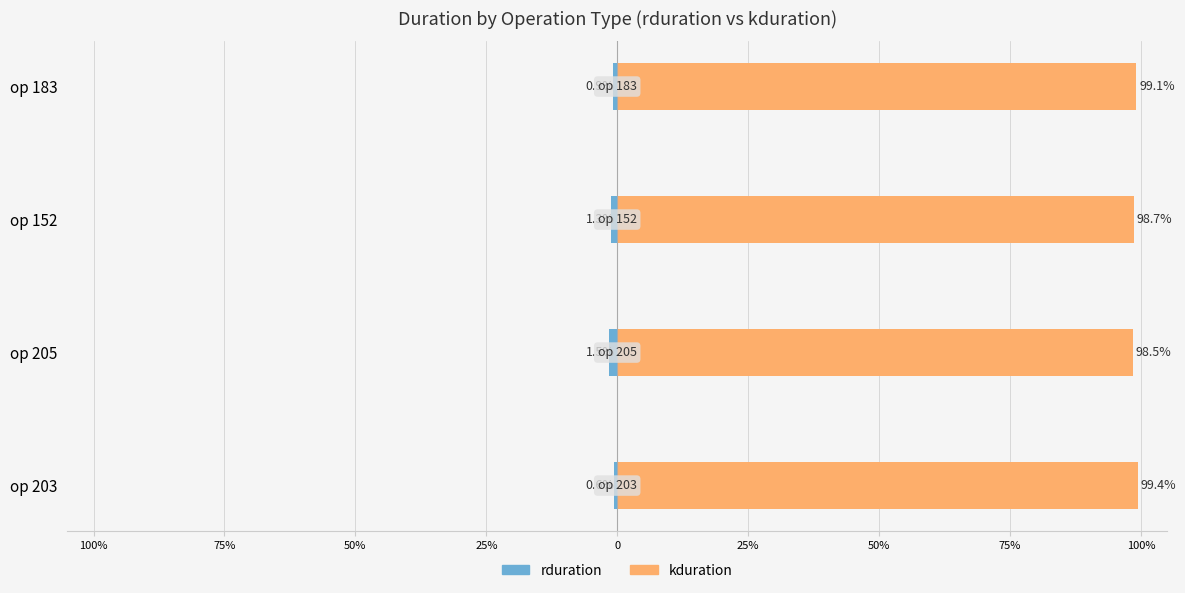

What is the smallest value displayed?

-1.5